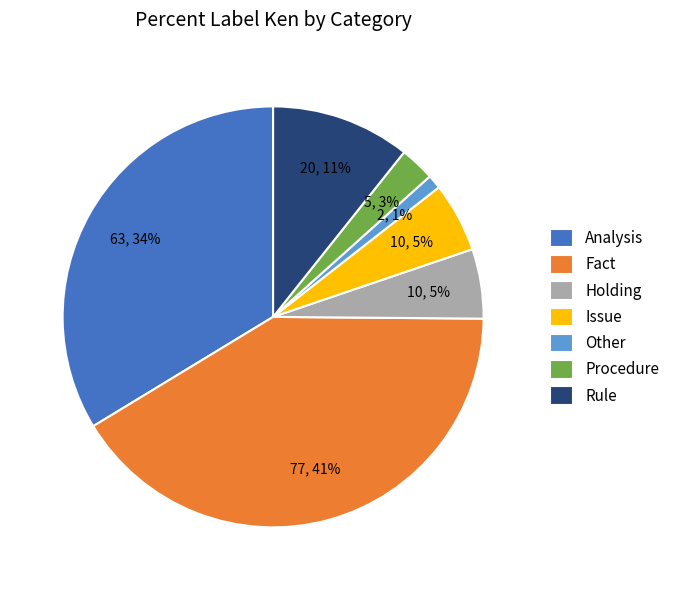

Does any single category account for the majority?

No